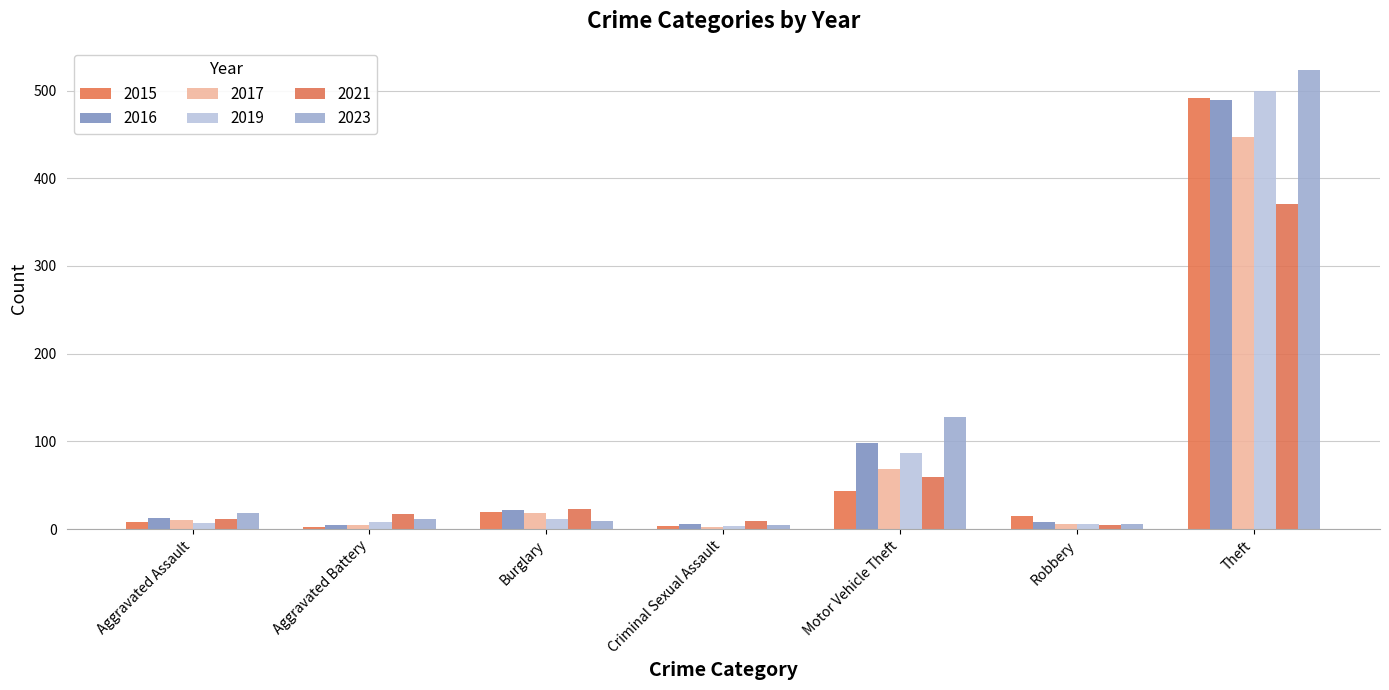

Reading right to left, extract all data points from this chart.

2015: 491	15	43	4	19	3	8
2017: 447	6	69	2	18	5	10
2019: 499	6	87	4	12	8	7
2021: 371	5	60	9	23	17	12
2023: 523	6	128	5	9	11	18
2016: 489	8	98	6	22	5	13